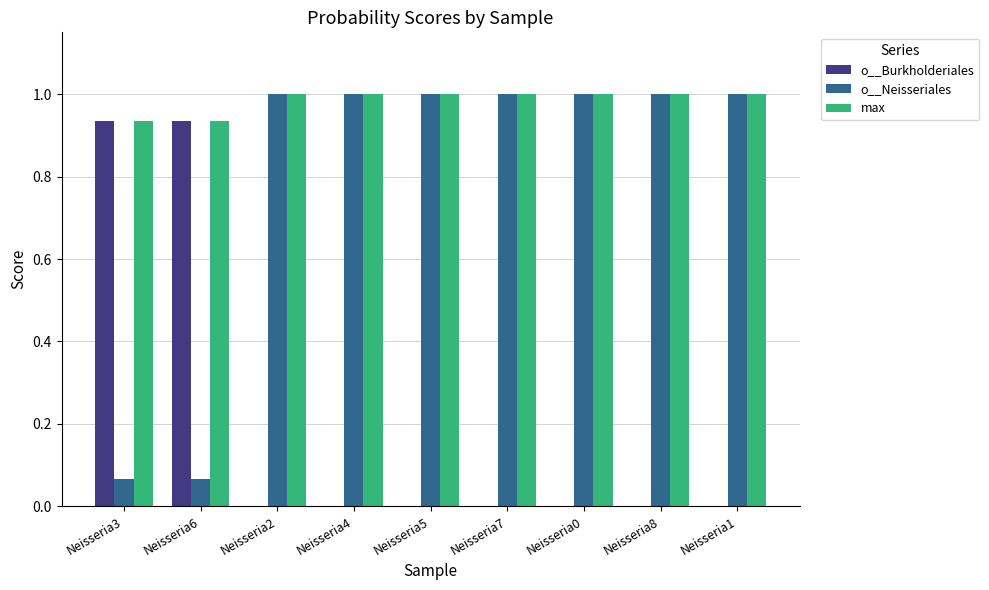

What is the maximum value shown in the chart?

1.0